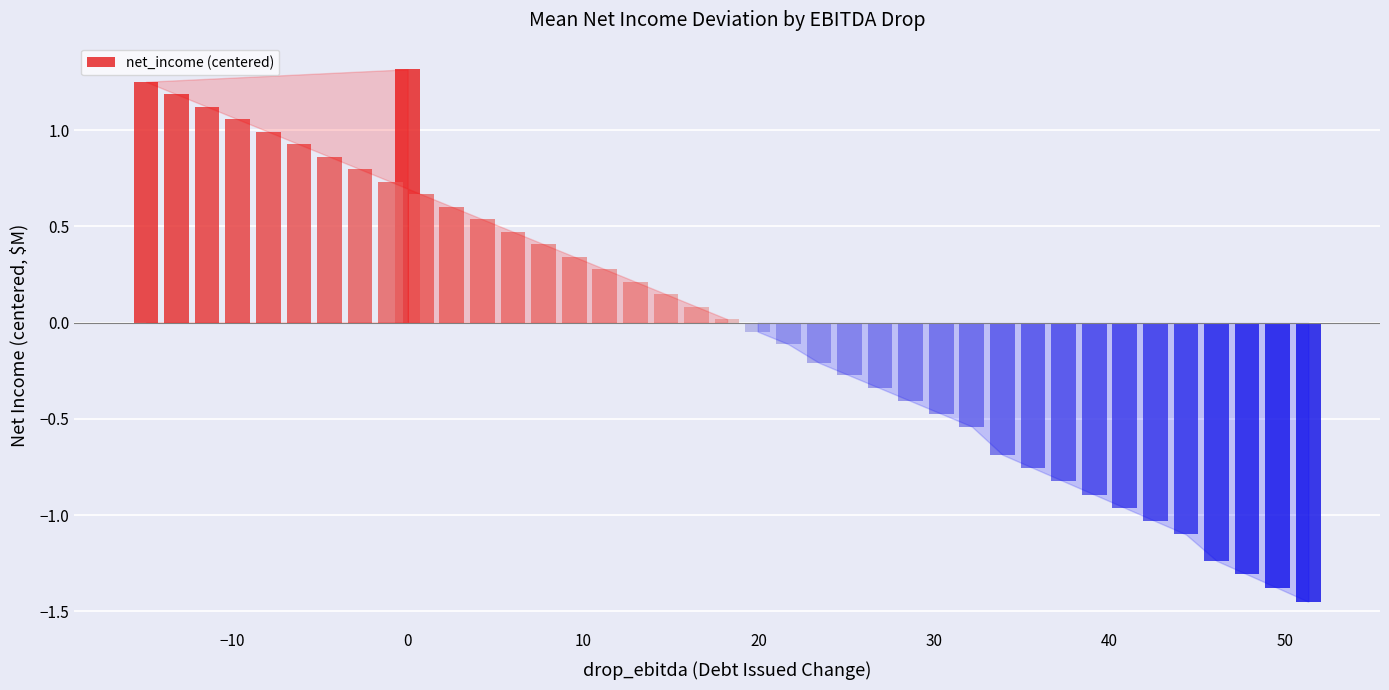

What is the difference between the maximum and minimum values?

2.8